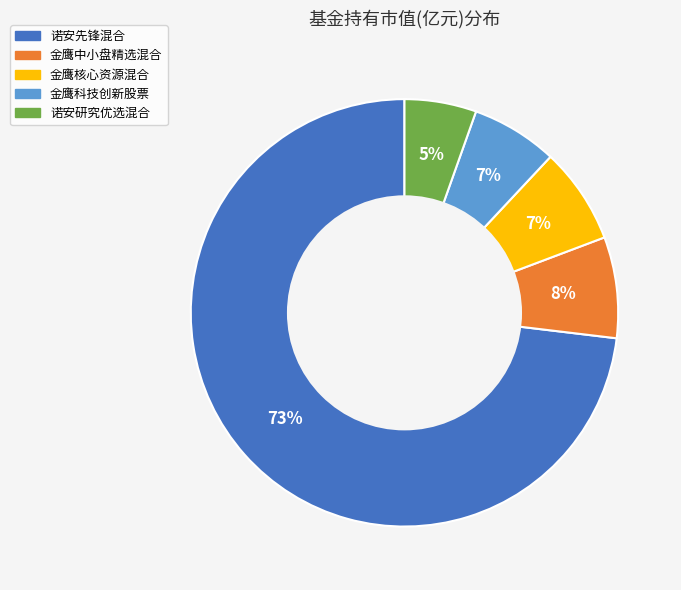

Which slice is the smallest?

诺安研究优选混合